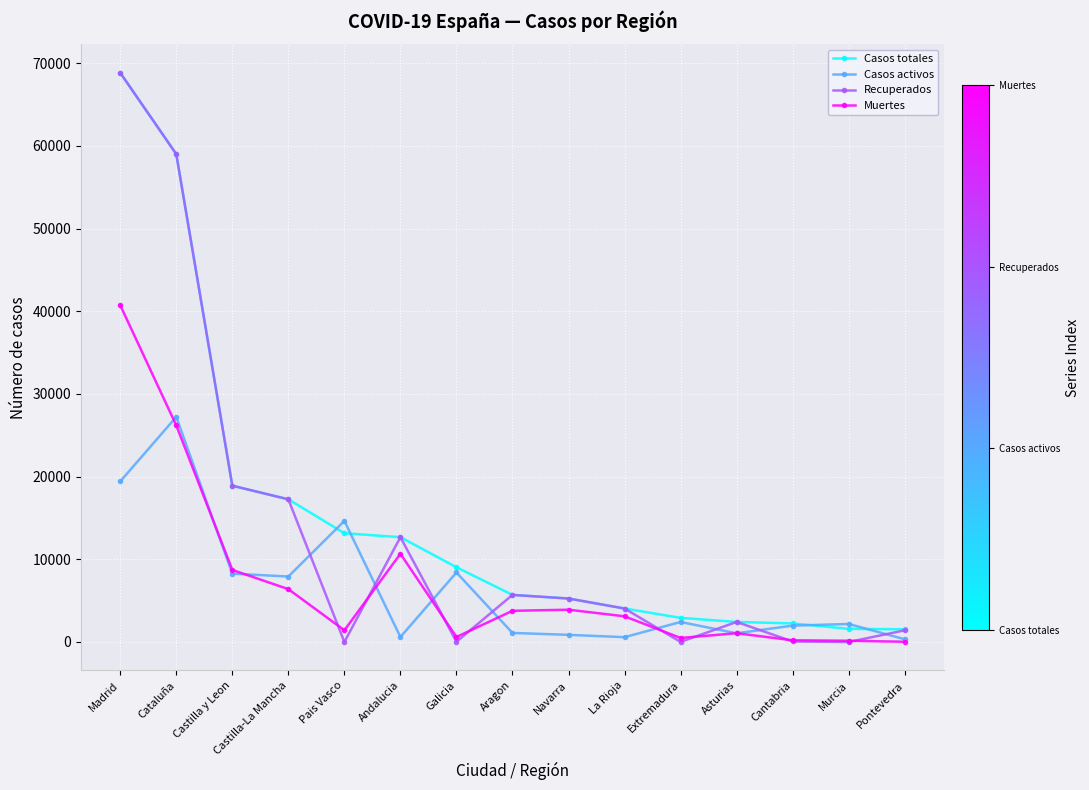

What is the lowest value of the Muertes series?

30